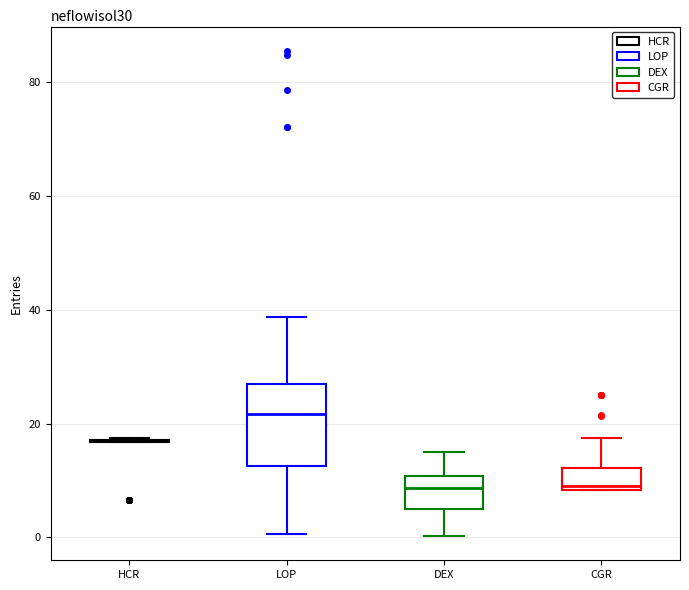

Which box is the tallest, from its lower edge to its upper edge?

LOP